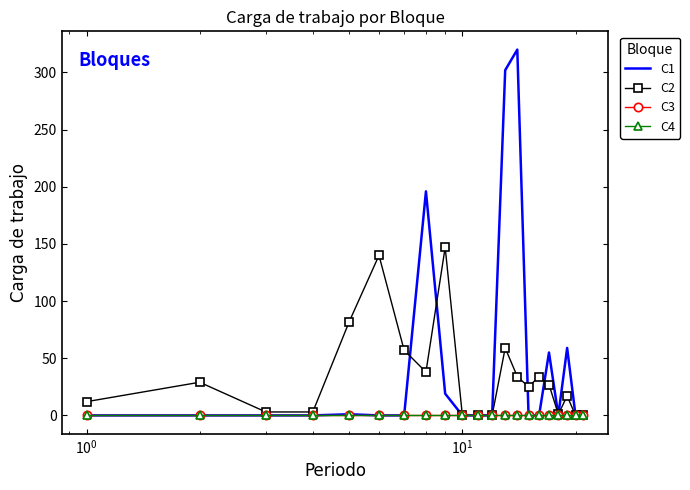

True or false: C3 has more than 1 interior local peaks.

False